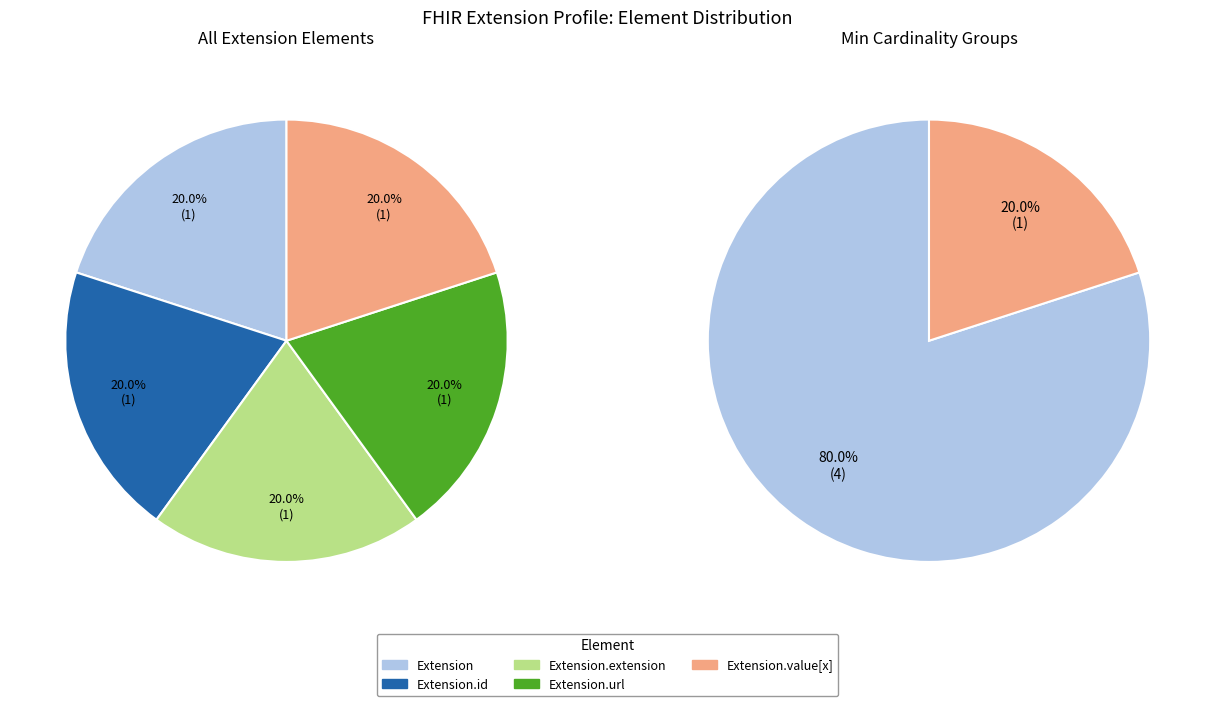

Which category has the smallest portion of the pie?

Extension